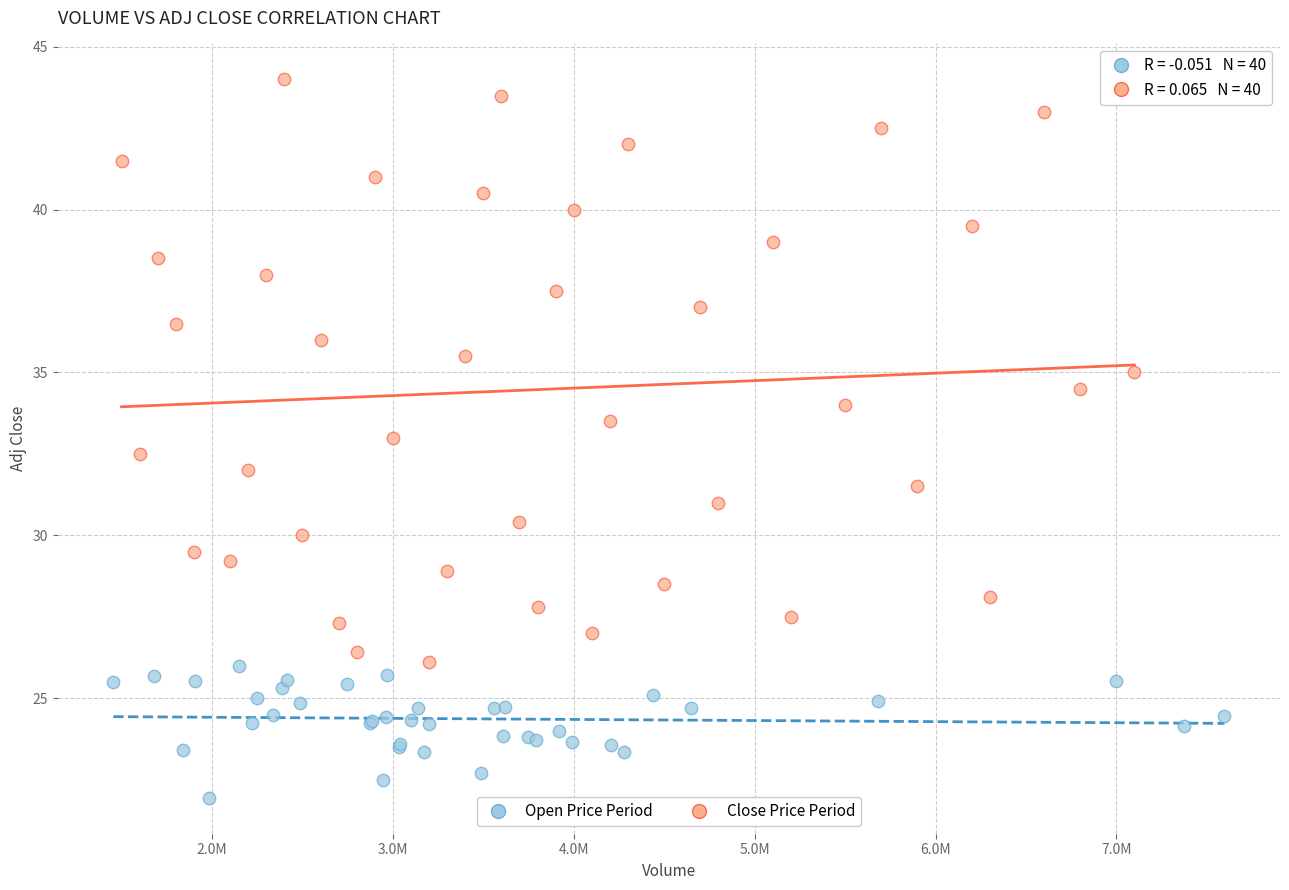

Which series contains the highest Y value?

Close Price Period